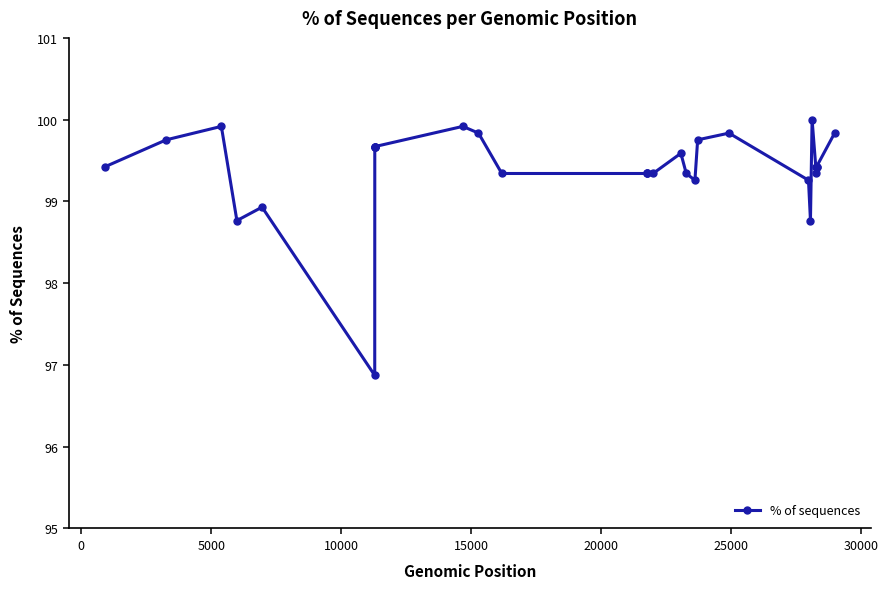

What is the value of the 11th point from the left?

99.9